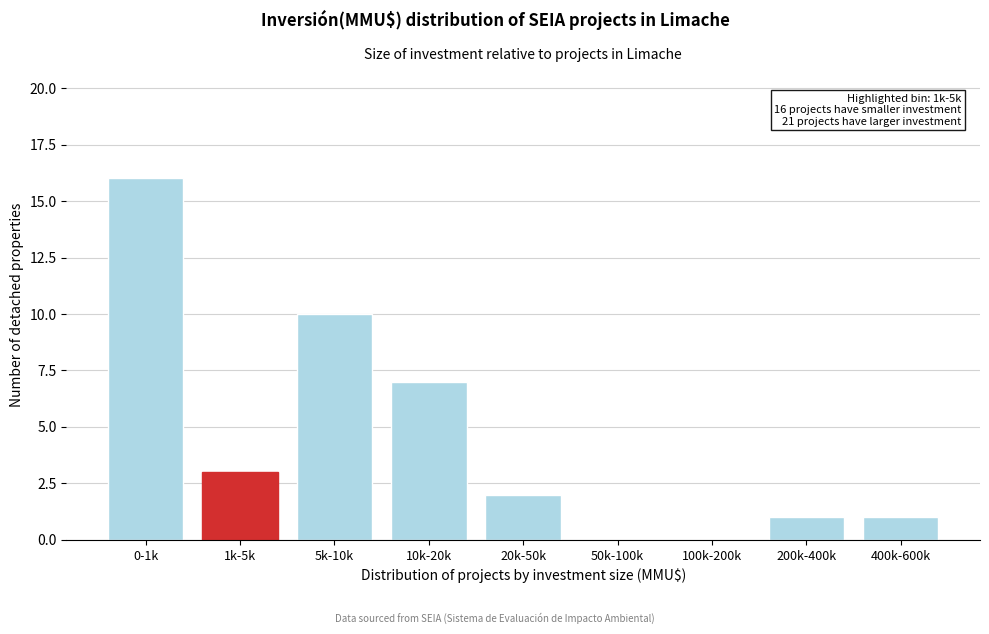

Reading left to right, list all the values displayed in this chart.

0-1k=16	1k-5k=3	5k-10k=10	10k-20k=7	20k-50k=2	50k-100k=0	100k-200k=0	200k-400k=1	400k-600k=1